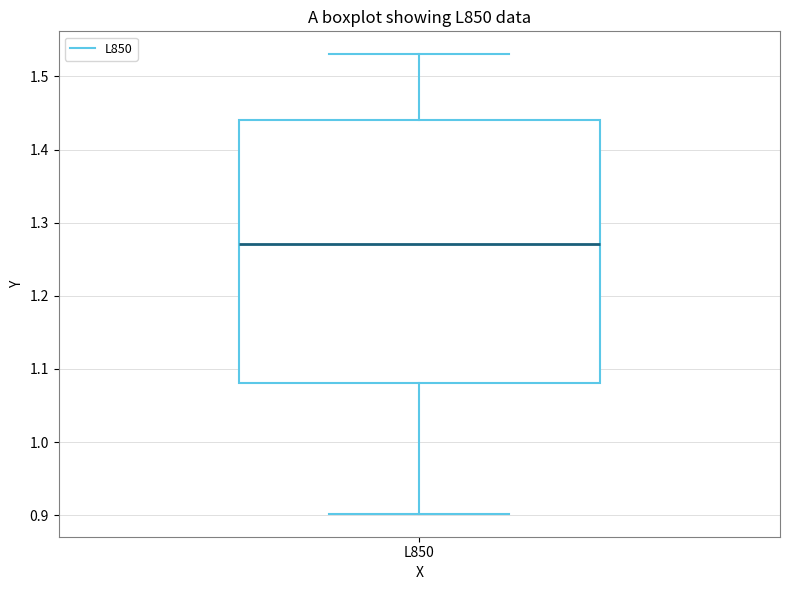

Where is the upper edge of the box for L850 on the y-axis? The values are not printed on the chart, so give them approximately, as read against the axis.

1.44